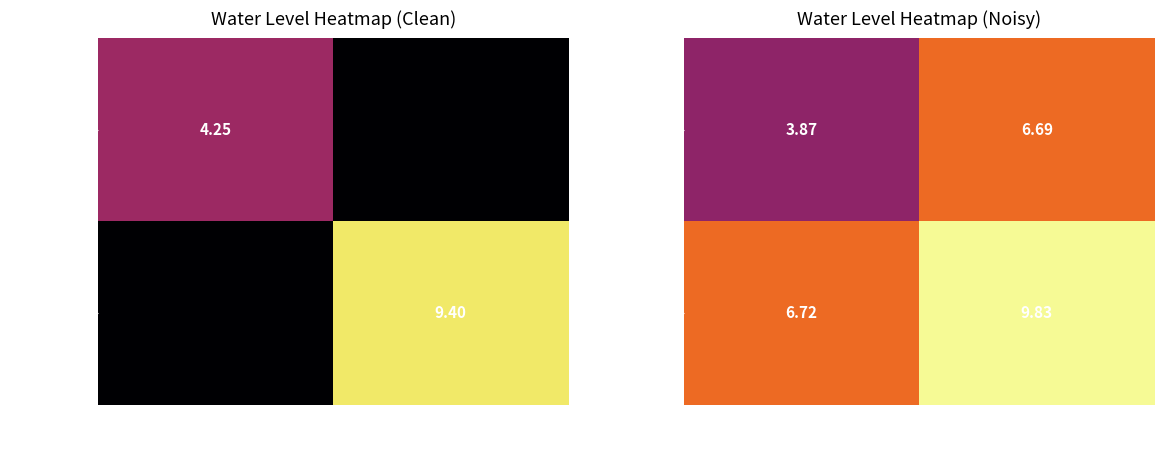

What is the sum of the Banbasa HP values at 290500080000101 and 290545080050001?

10.6